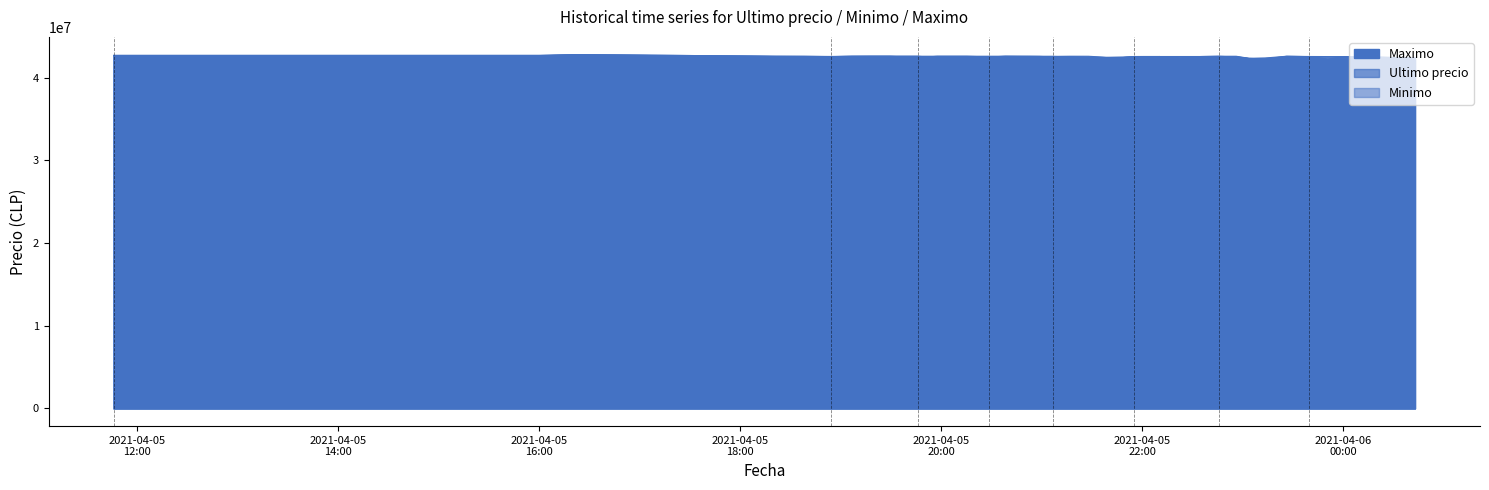

Reading left to right, list all the values displayed in this chart.

Ultimo precio: 42699809.0	42699652.0	42799603.0	42600000.0	42590528.0	42550000.0	42600000.0	42599999.0	42600000.0	42600000.0	42599821.0	42505000.0	42599989.0	42600000.0	42599989.0	42510020.0	42599821.0	42580000.0	42580000.0	42580001.0	42579906.0	42510010.0	42420811.0	42430171.0	42480538.0	42561803.0	42565069.0	42565011.0	42356695.0	42565201.0	42596287.0	42500000.0	42350000.0	42233851.0	42596298.0	42550000.0	42238301.0	42558737.0	42336600.0	42389999.0
Minimo: 42699808.0	42699652.0	42799603.0	42600000.0	42590528.0	42572453.8	42600000.0	42600000.0	42600000.0	42600000.0	42599989.0	42599989.0	42599989.0	42600000.0	42599989.0	42599833.0	42599821.0	42599664.0	42595000.0	42580001.0	42579906.0	42599809.0	42596298.0	42474474.0	42480501.0	42561802.0	42565022.0	42565011.0	42565010.0	42565201.0	42596287.0	42596298.0	42350000.0	42385200.0	42596298.0	42567060.0	42558437.0	42558737.0	42500000.0	42390000.0
Maximo: 42650000.0	42503040.0	42550570.0	42550000.0	42500020.0	42550000.0	42580000.0	42599999.0	42599999.0	42500030.0	42500030.0	42505000.0	42500030.0	42505000.0	42530010.0	42510020.0	42580000.0	42580000.0	42580000.0	42580000.0	42510010.0	42510010.0	42420811.0	42430171.0	42355170.0	42356050.0	42356180.0	42565010.0	42356695.0	42365010.0	42365000.0	42500000.0	42300000.0	42235000.0	42400000.0	42550000.0	42238301.0	42241399.0	42336615.0	42389999.0